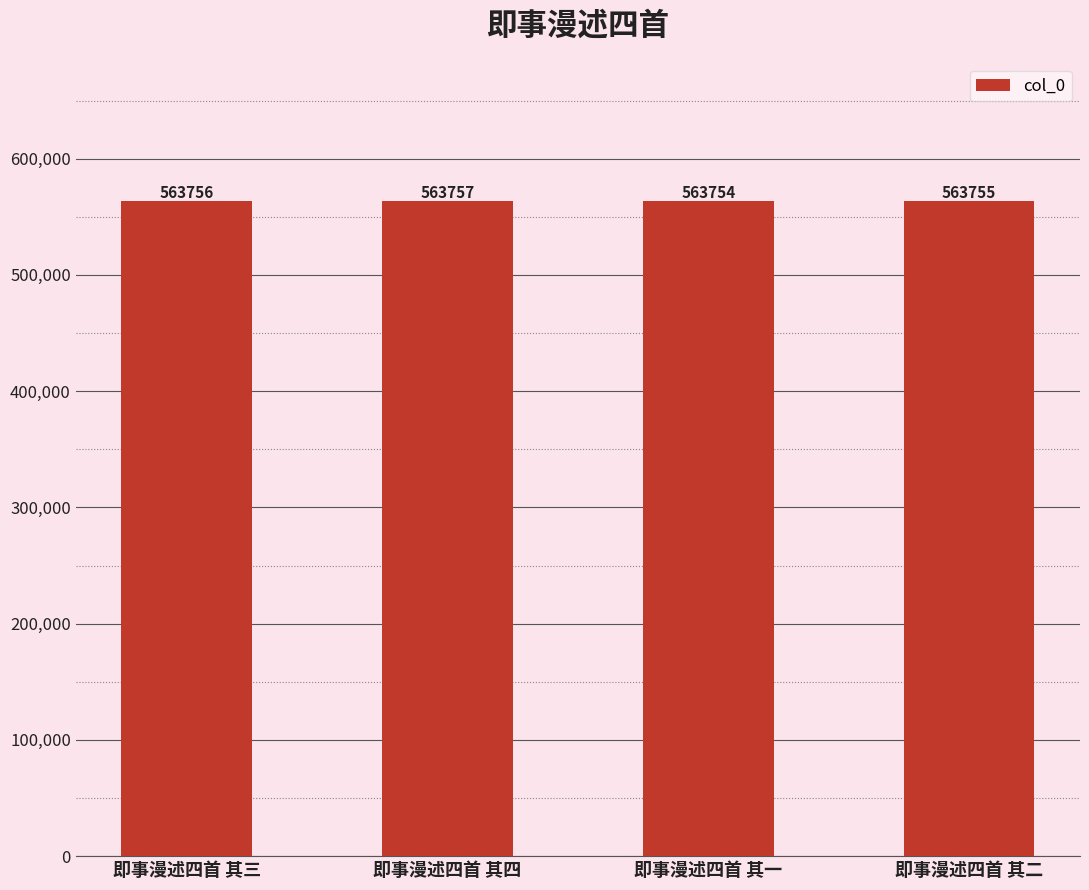

Does the chart contain stacked bars?

No